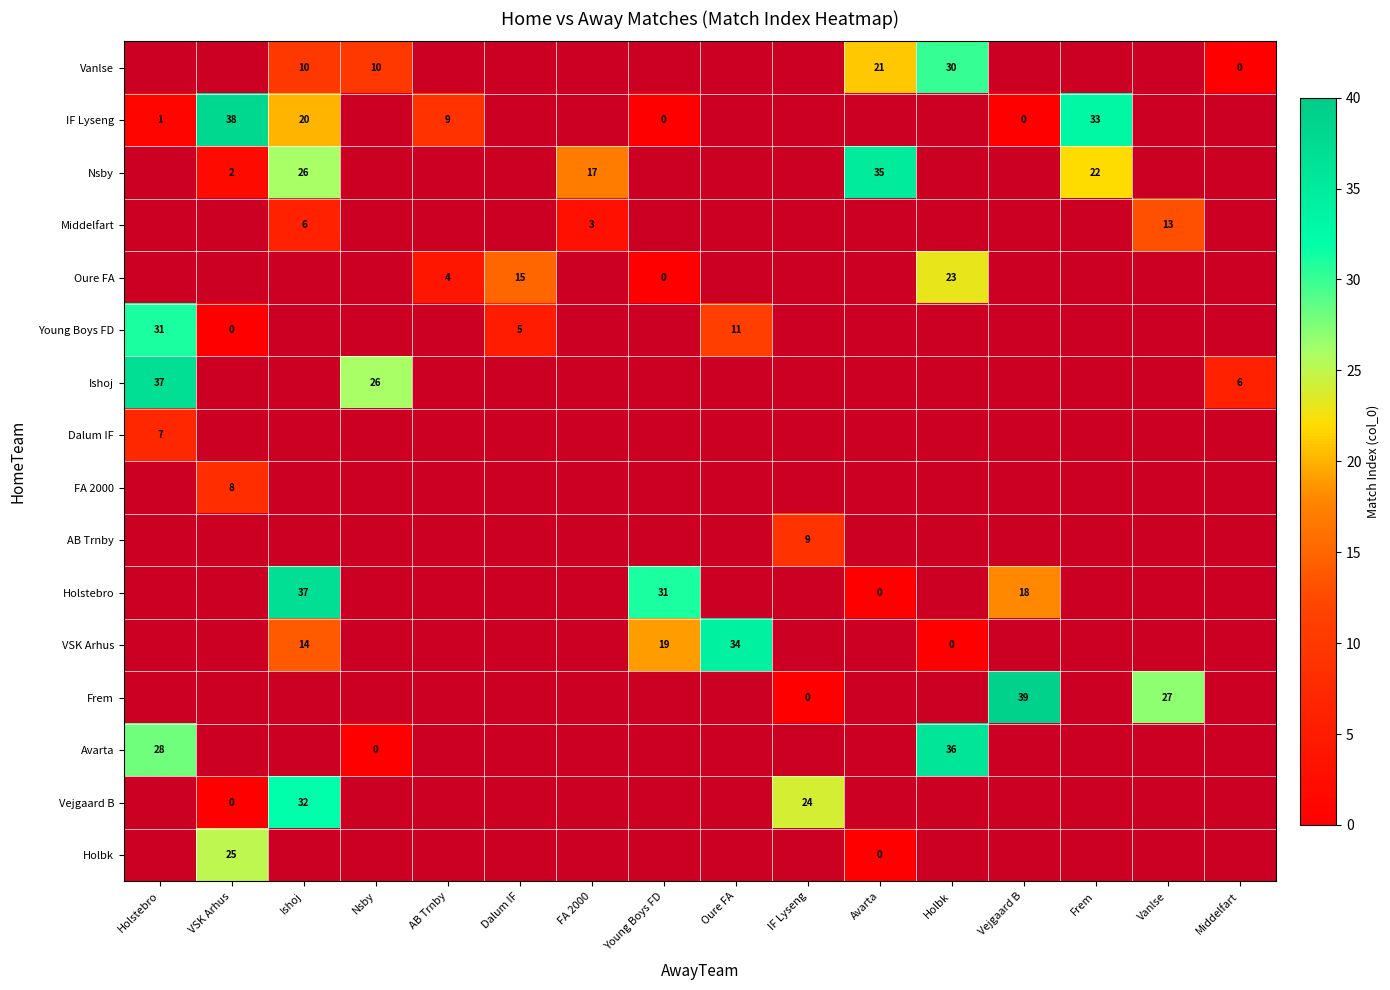

True or false: Holbk has a value of 25 at VSK Arhus.

True